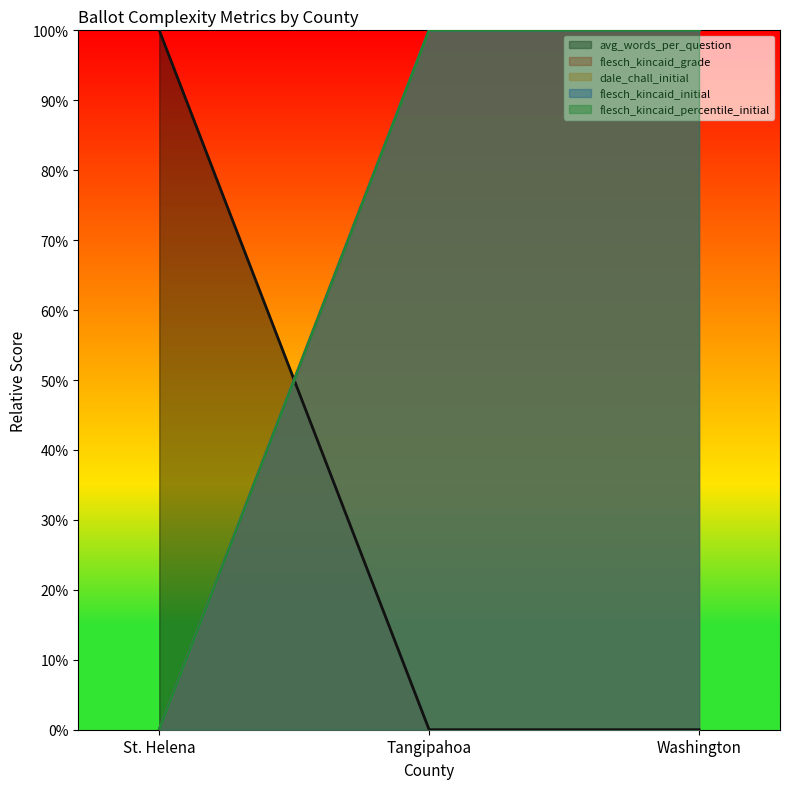

The dale_chall_initial series shows 1 at St. Helena. True or false?

False